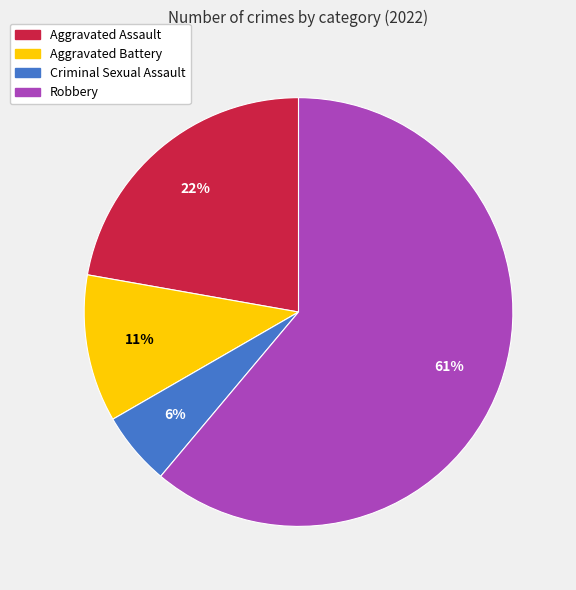

Approximately how many times larger is the value at Aggravated Assault compared to Aggravated Battery?

2.0